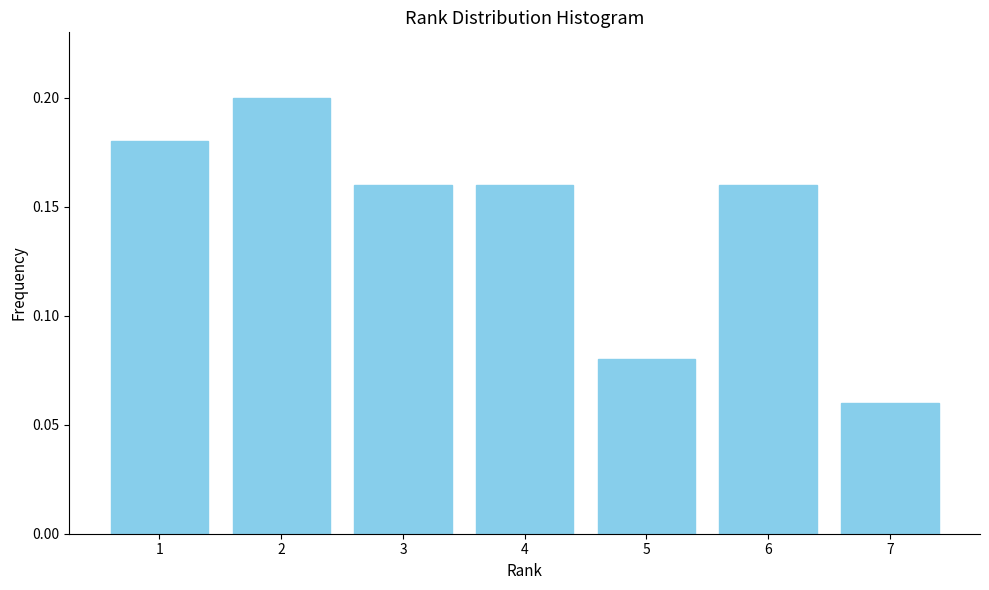

Which label corresponds to the smallest value in the chart?

7